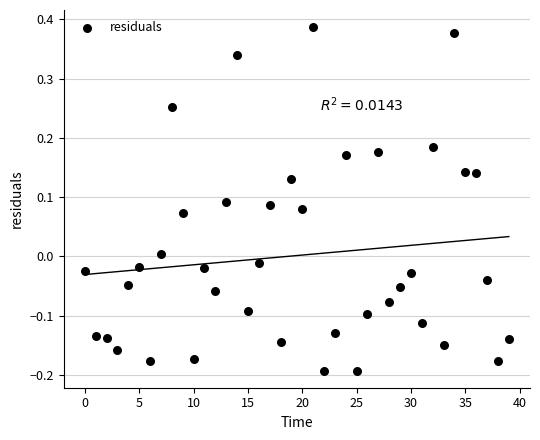

What is the range of Y values (max minus min)?

0.6